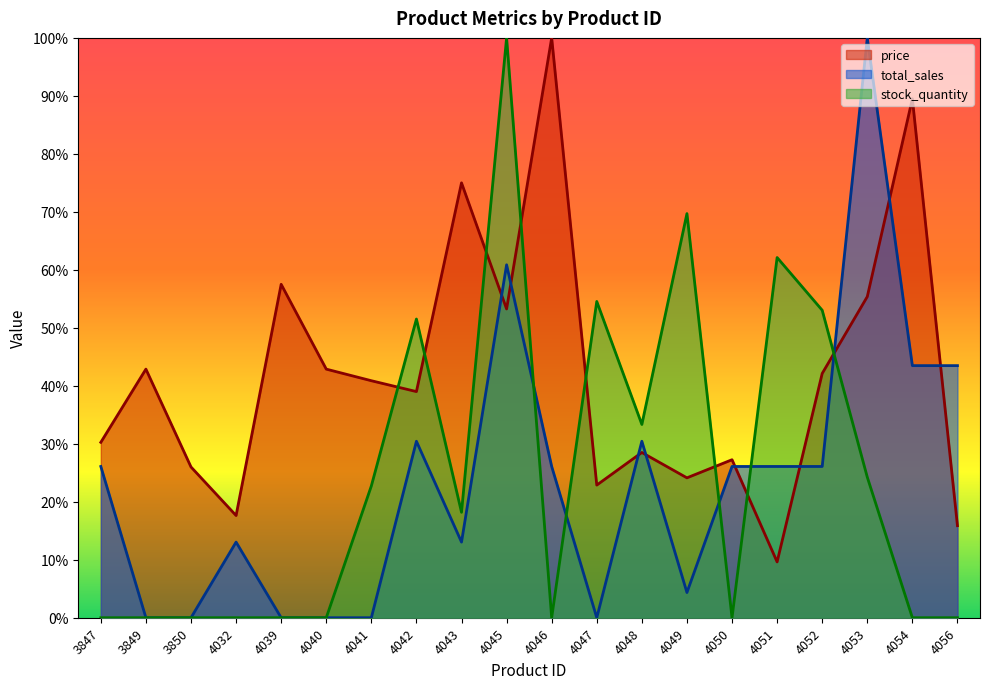

At 4054, list the series in order from smallest to largest.

stock_quantity, total_sales, price